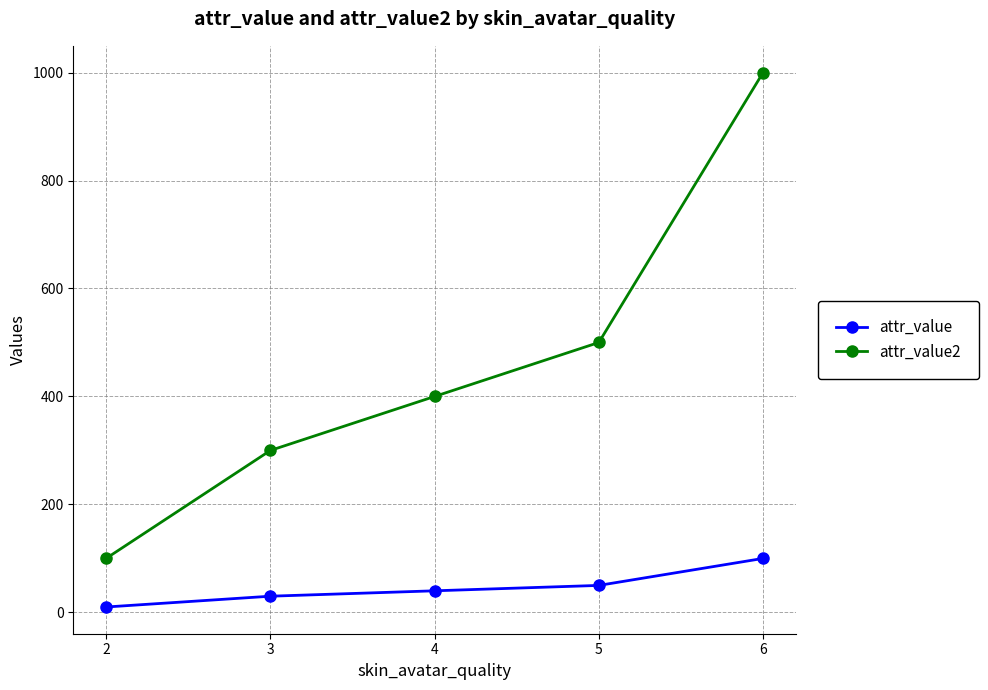

What is the average value of the attr_value2 series?

460